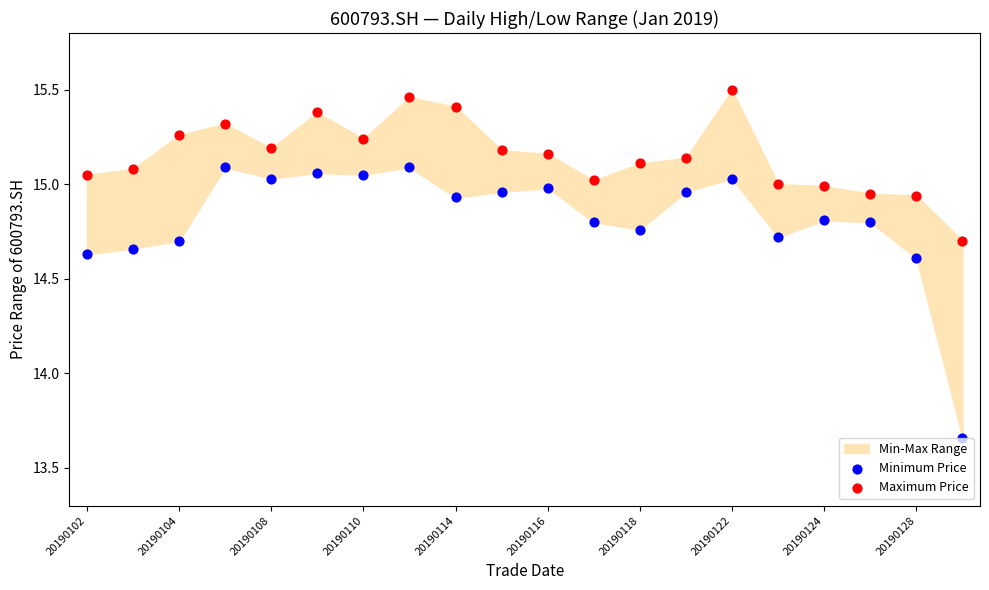

Which series has the widest spread of Y values?

Minimum Price